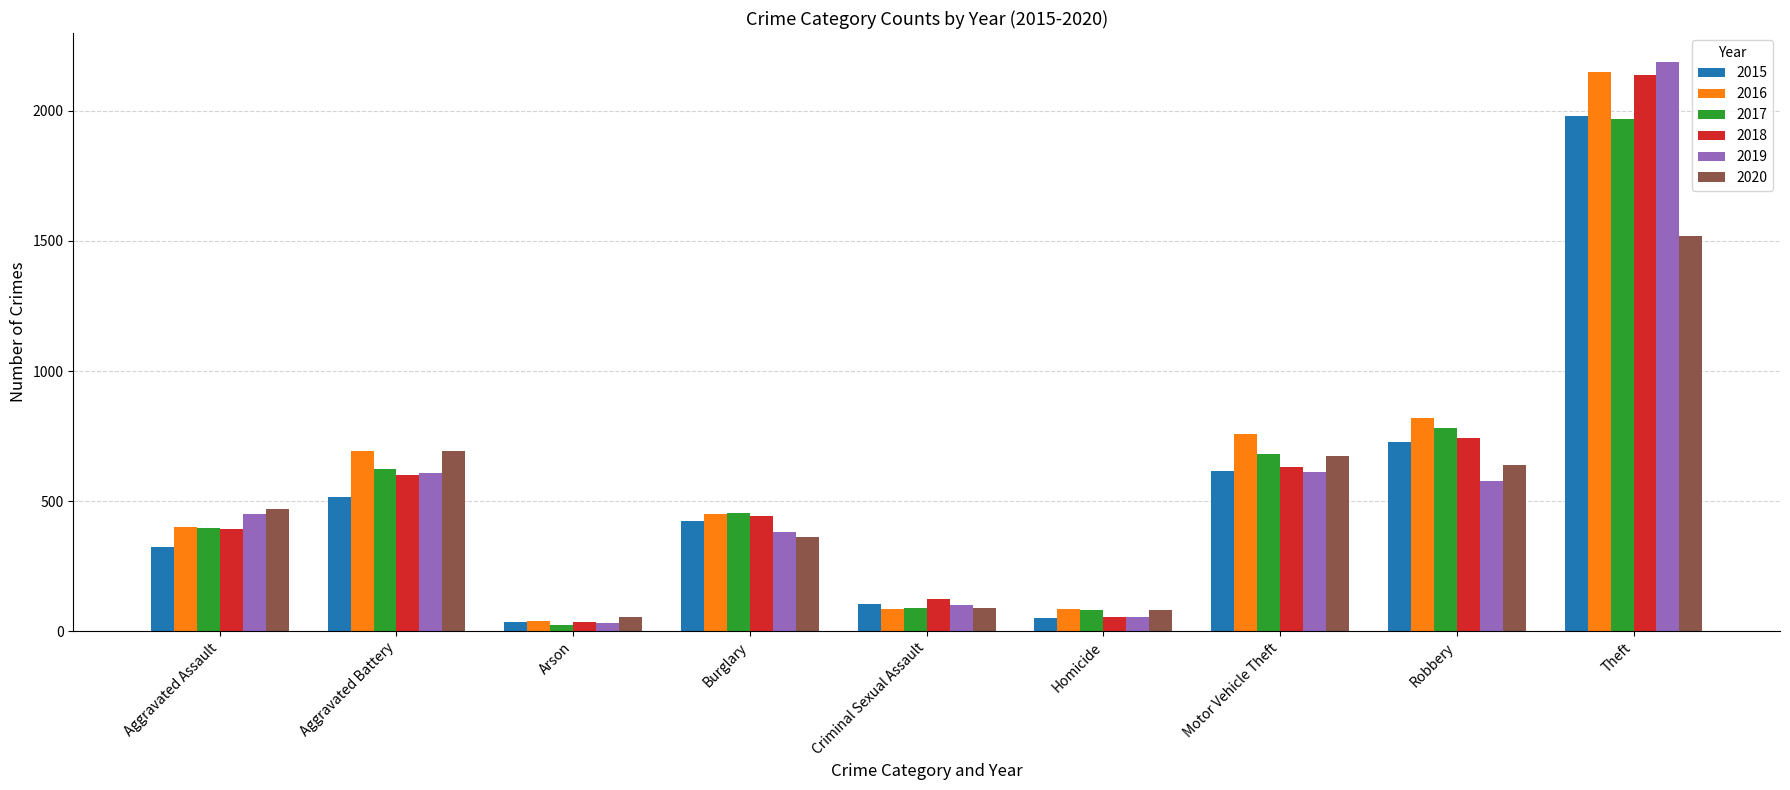

How many groups of bars are there?

9